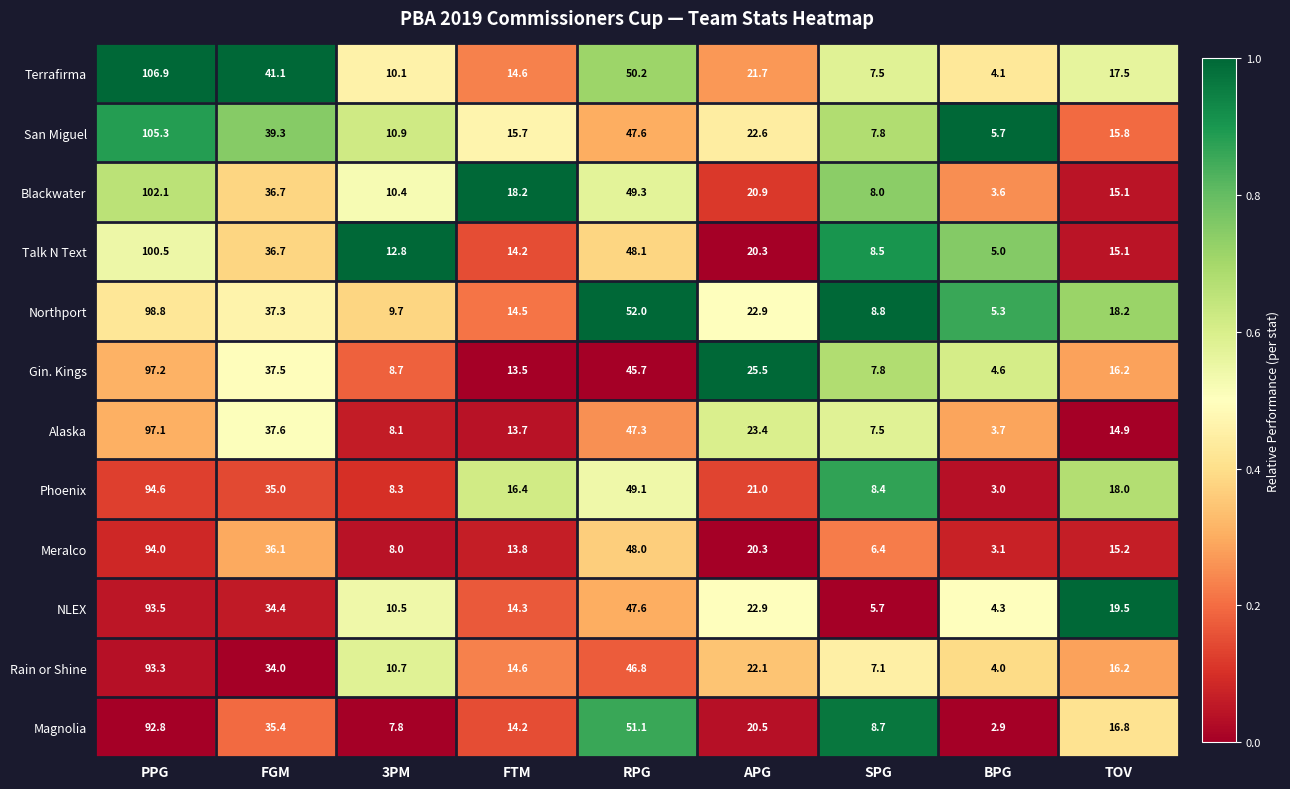

Rank the series at PPG from highest to lowest value.

Terrafirma, San Miguel, Blackwater, Talk N Text, Northport, Gin. Kings, Alaska, Phoenix, Meralco, NLEX, Rain or Shine, Magnolia